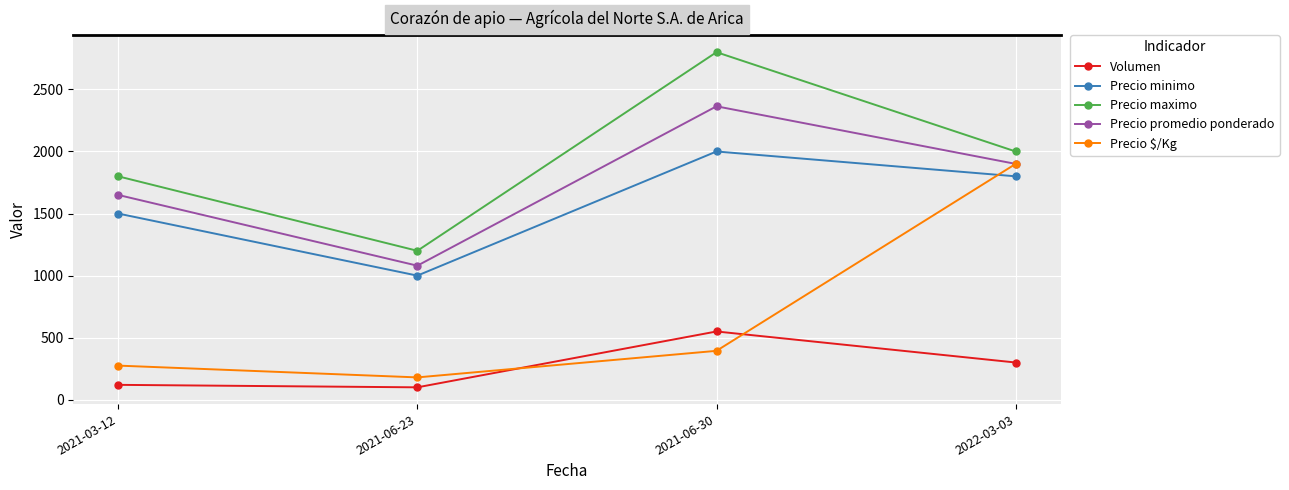

The Precio promedio ponderado series shows 1900 at 2022-03-03. True or false?

True